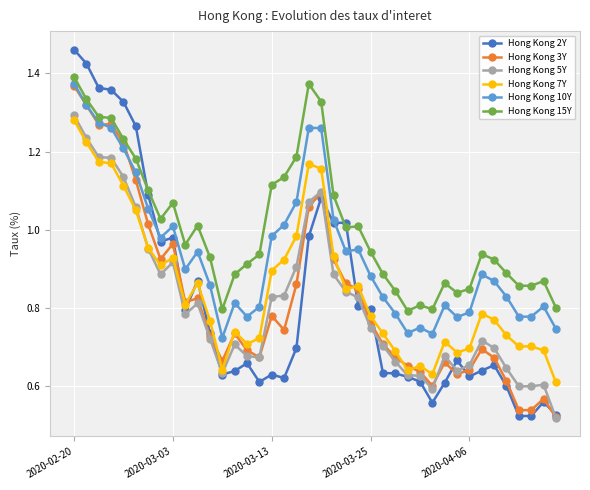

At how many categories does at least one series exceed 0?

40